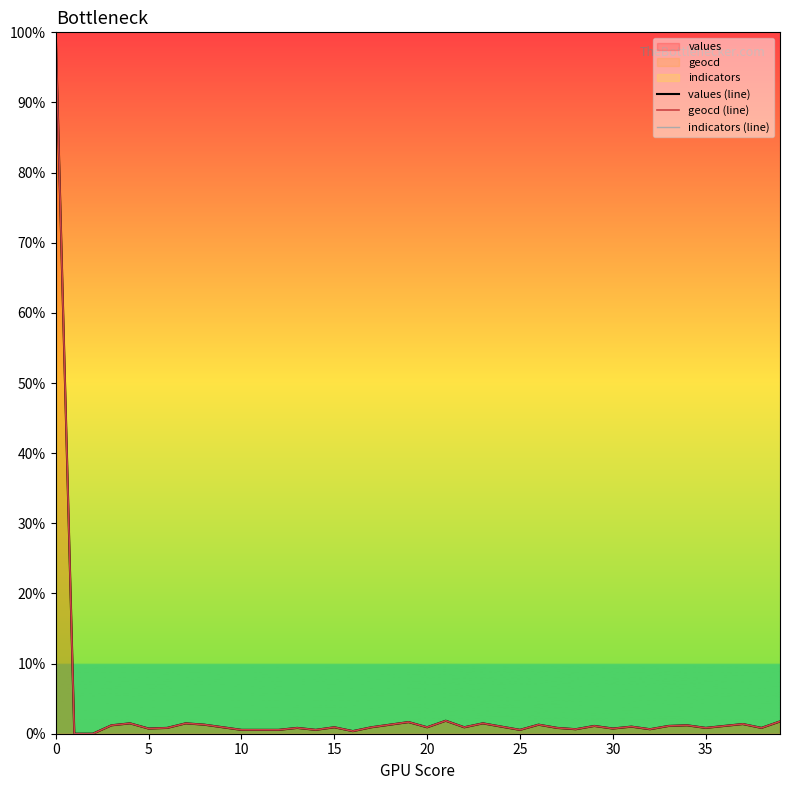

The value of values (line) at 29 is 0.5. True or false?

False